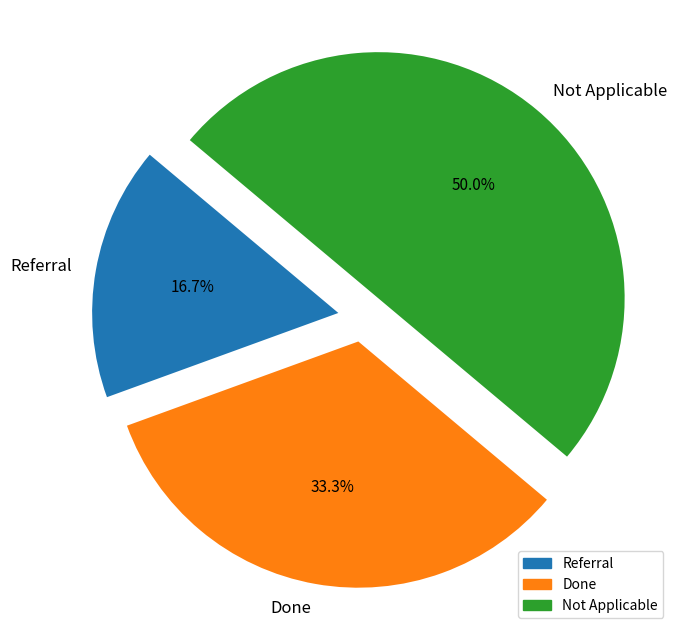

Rank the categories by value from lowest to highest.

Referral, Done, Not Applicable